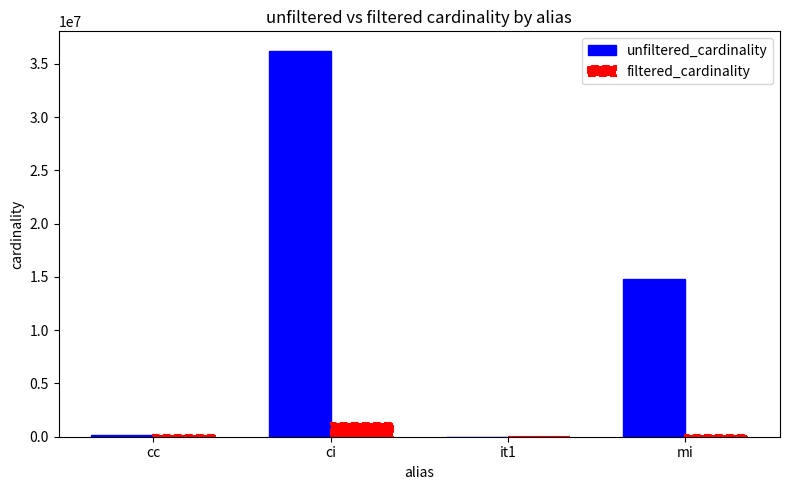

Which series has the largest range (max minus min)?

unfiltered_cardinality